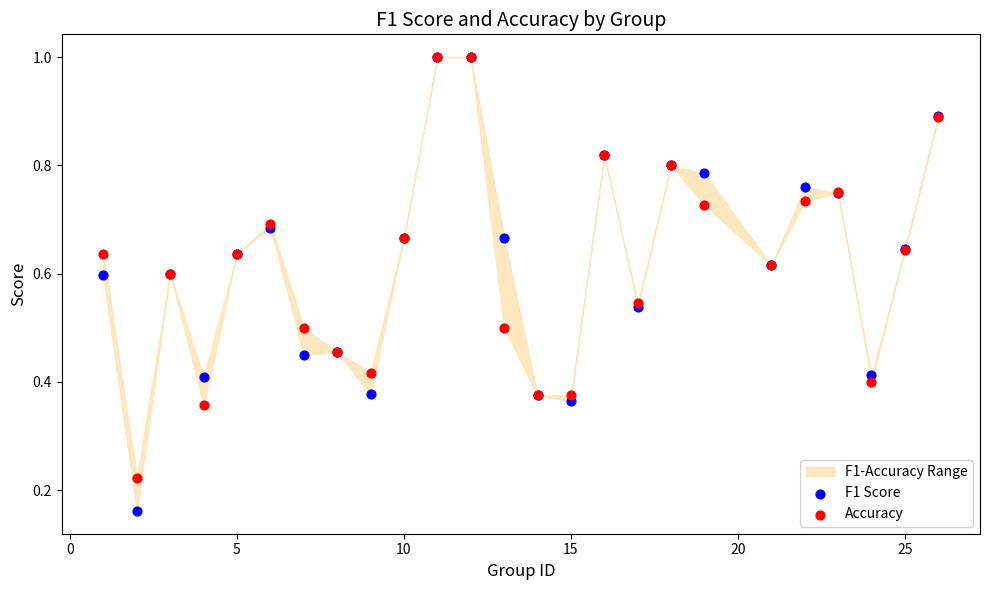

Which series has the widest spread of Y values?

F1 Score